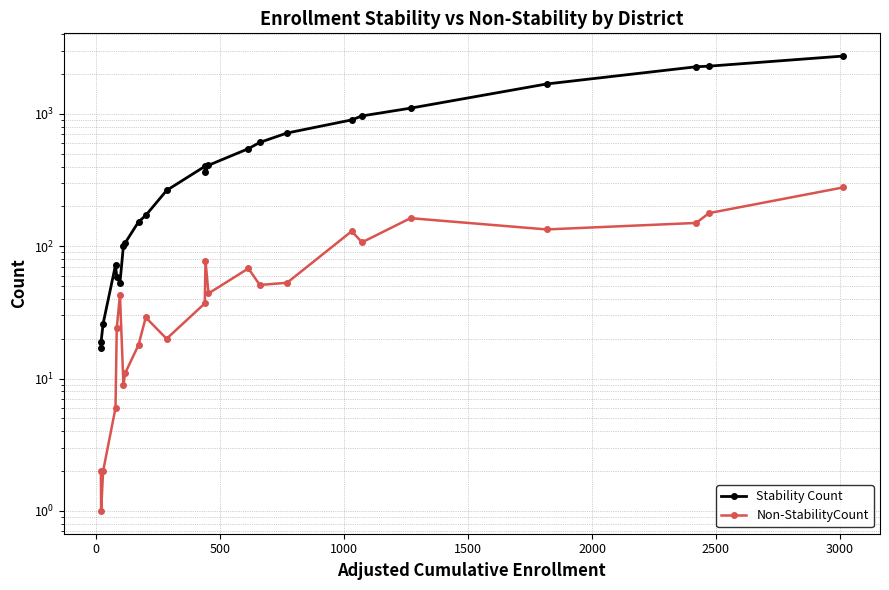

What is the value of the Non-StabilityCount point at the 4th from the left?

6